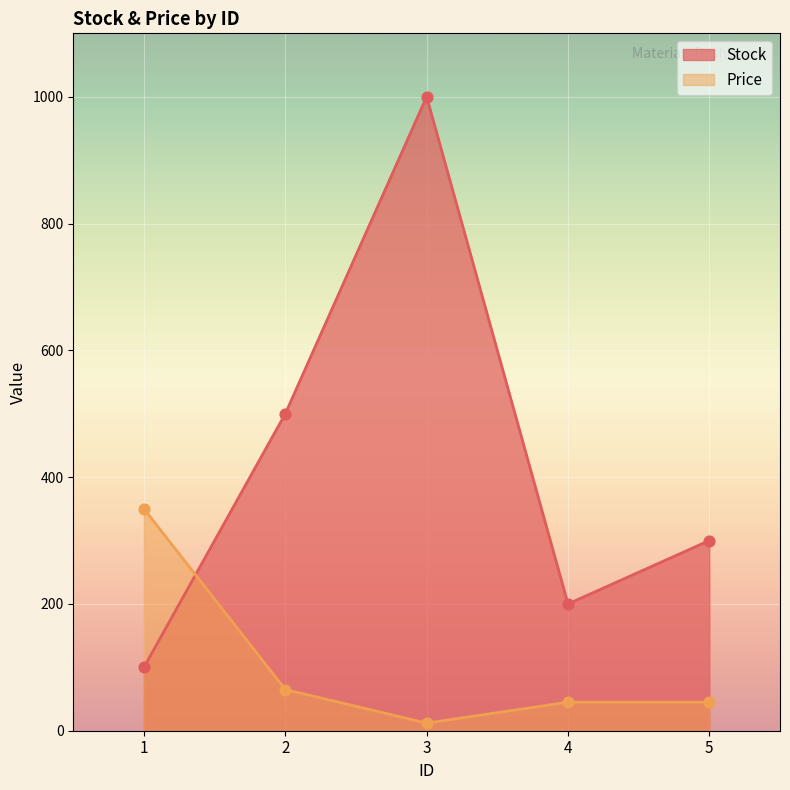

At which category is the sum across all series the highest?

3